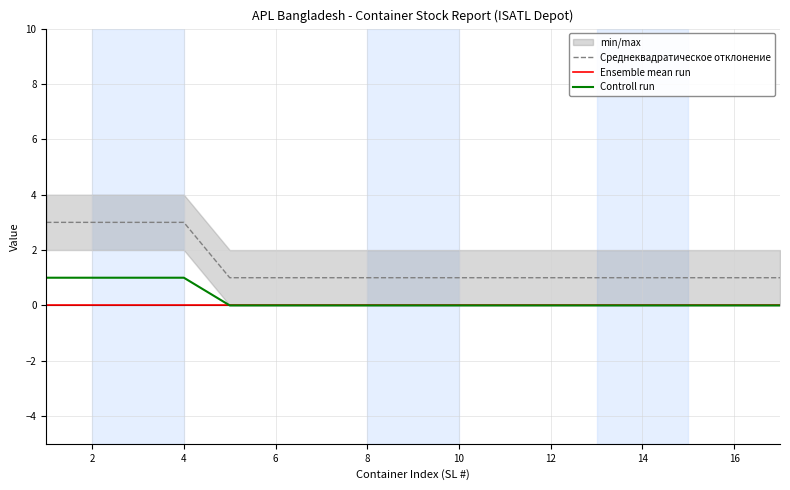

True or false: Среднеквадратическое отклонение and Ensemble mean run intersect in this chart.

False